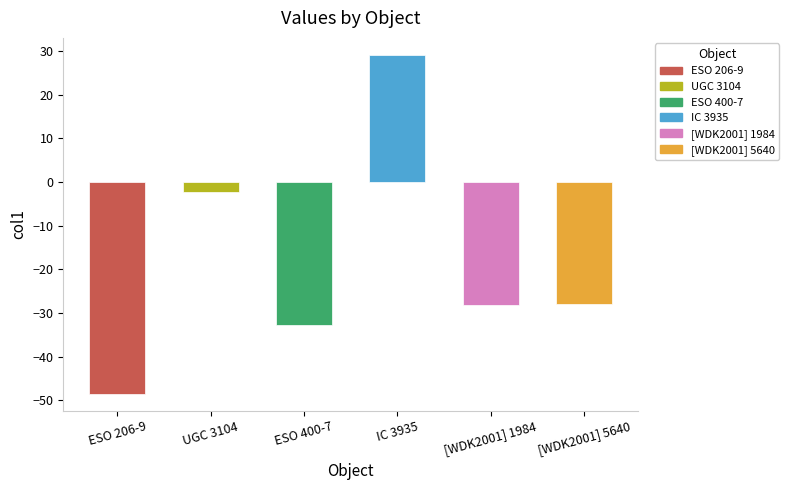

What is the change in value from ESO 206-9 to IC 3935?

+77.6